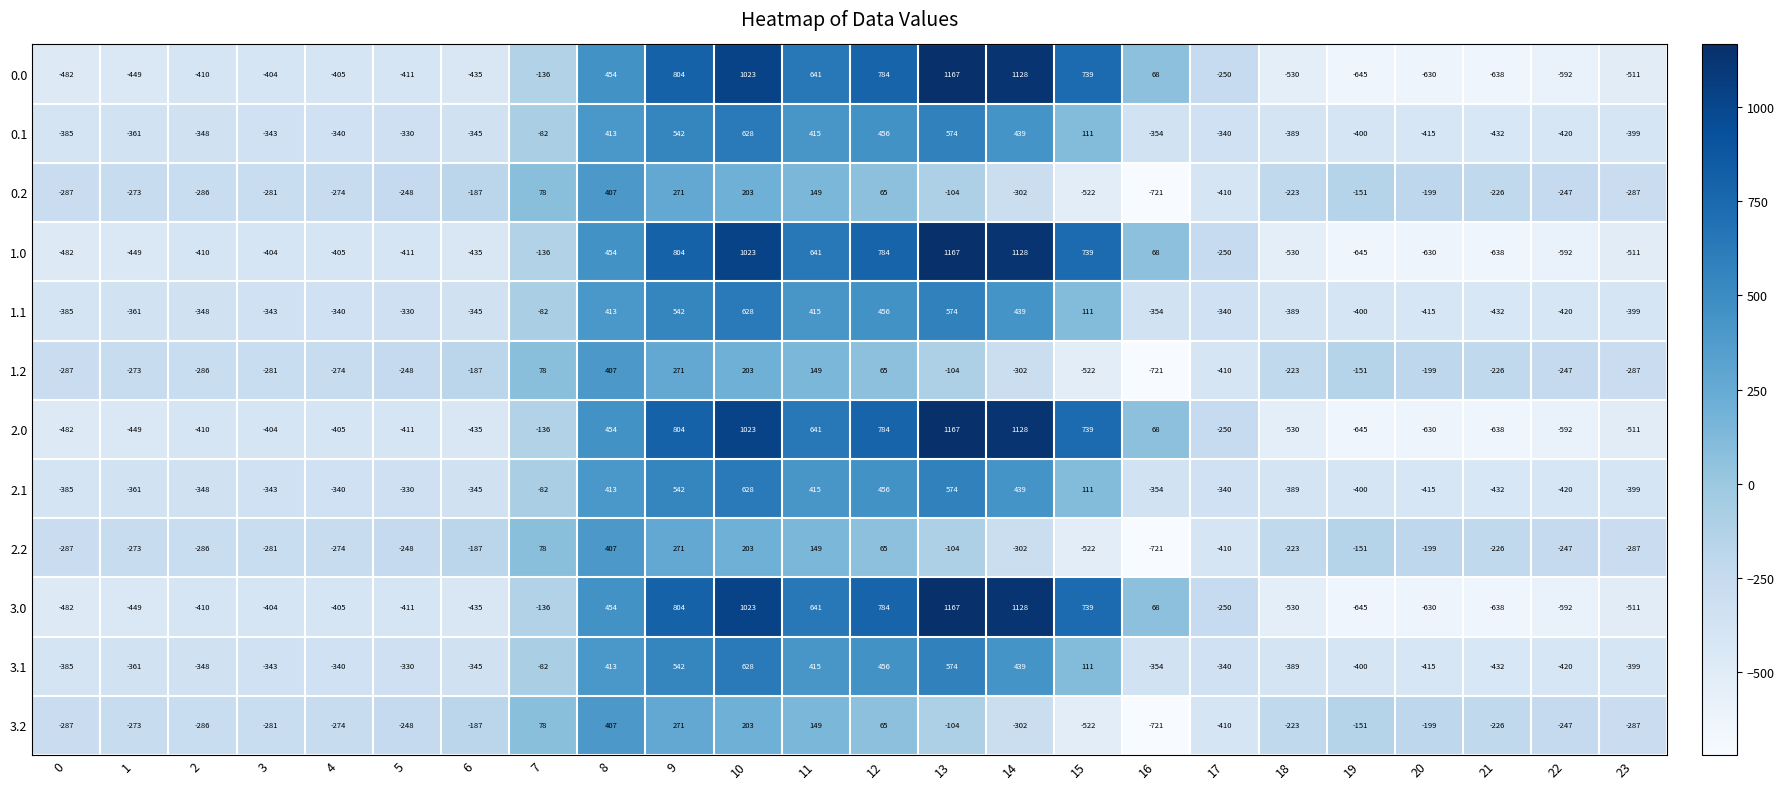

What is the difference between the maximum and minimum values in the 2.0 series?

1812